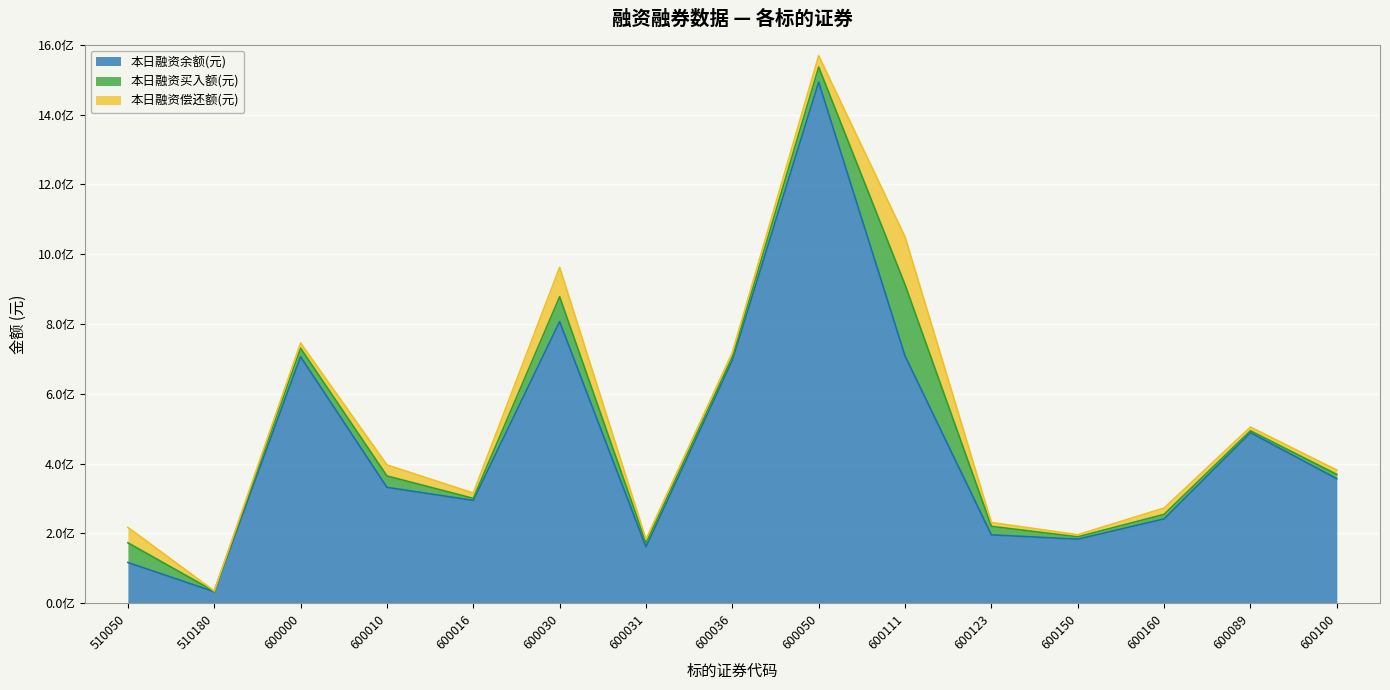

The value of 本日融资余额(元) at 510050 is 116801851. True or false?

True